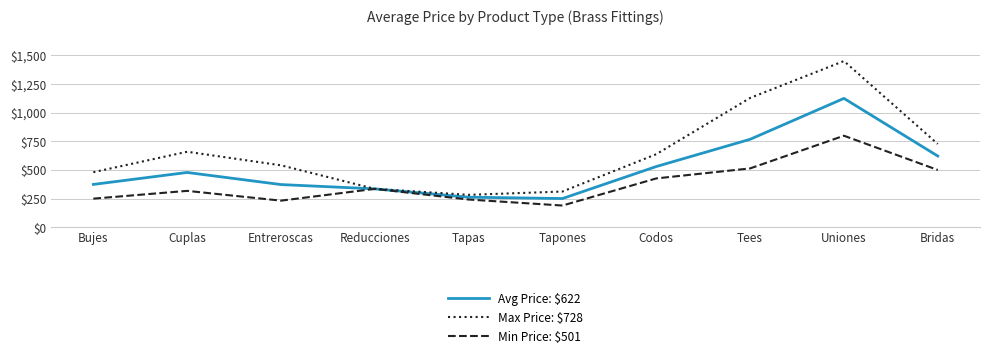

What is the lowest value of the Max Price: $728 series?

283.3